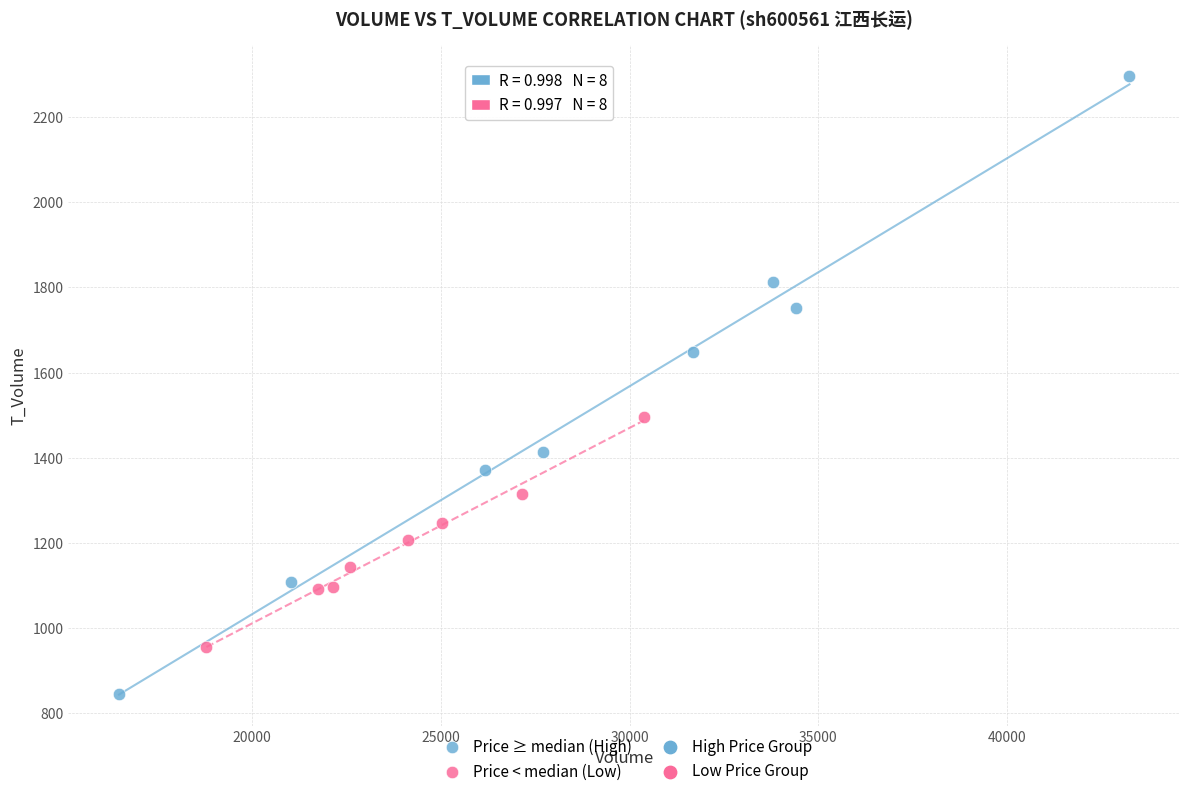

Which series reaches the maximum Y coordinate?

Price ≥ median (High)